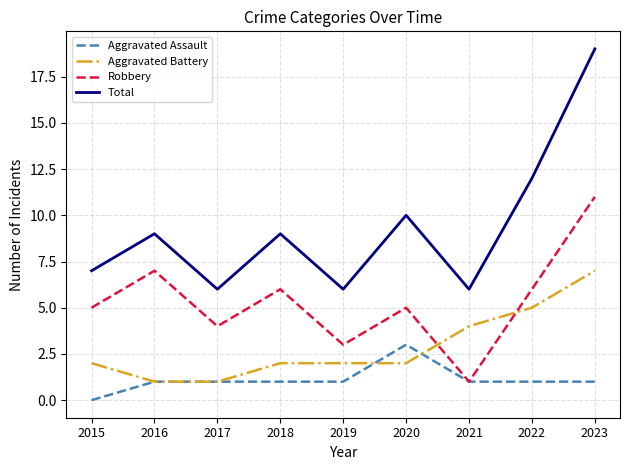

At how many categories does at least one series exceed 18?

1